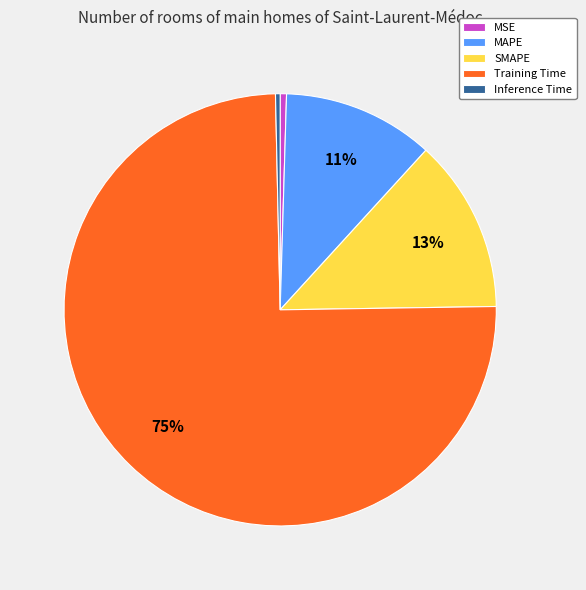

True or false: Inference Time accounts for 0% of the total.

True